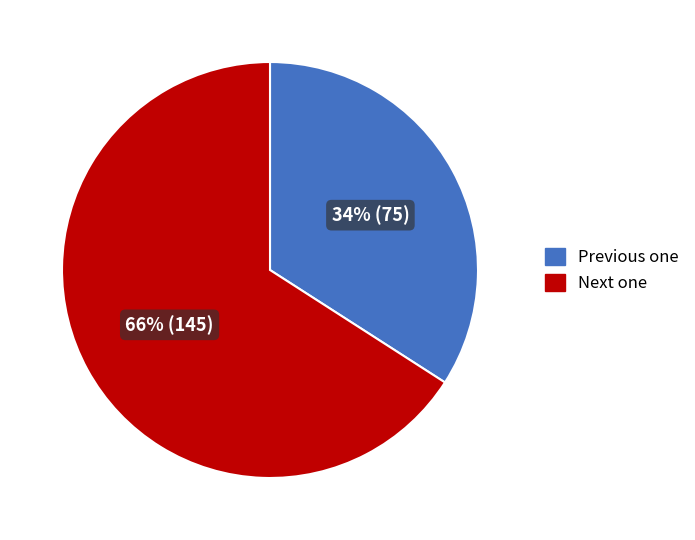

To the nearest percent, what is the difference between the largest and smallest slice percentages?

32%